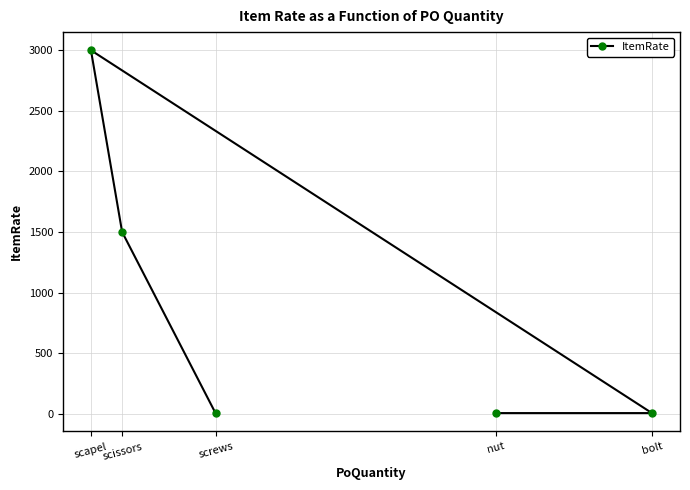

At which category does the data reach its first local peak?

scapel